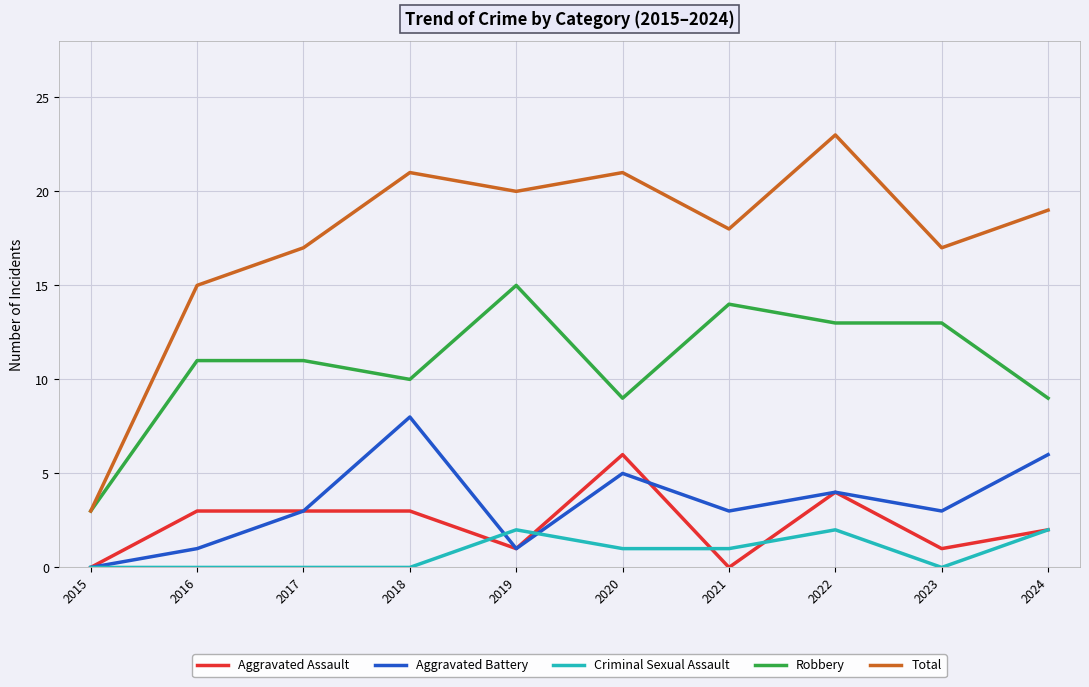

Which series has the largest range (max minus min)?

Total